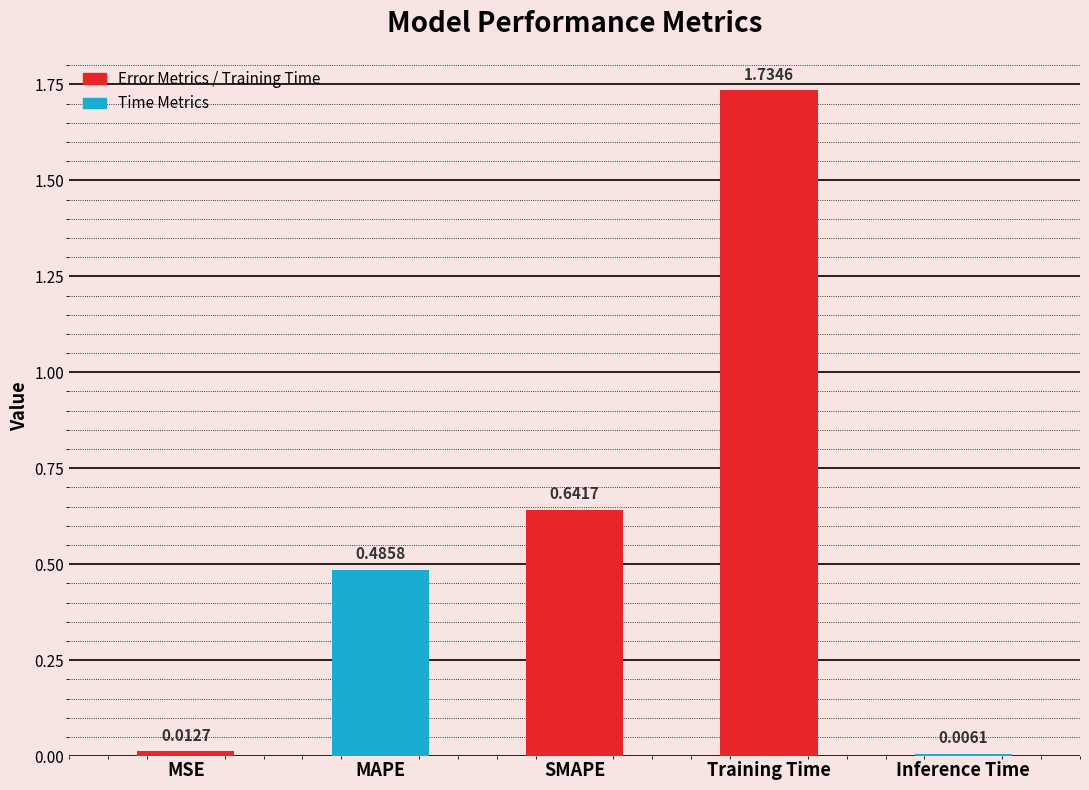

Rank the categories by value from lowest to highest.

Inference Time, MSE, MAPE, SMAPE, Training Time